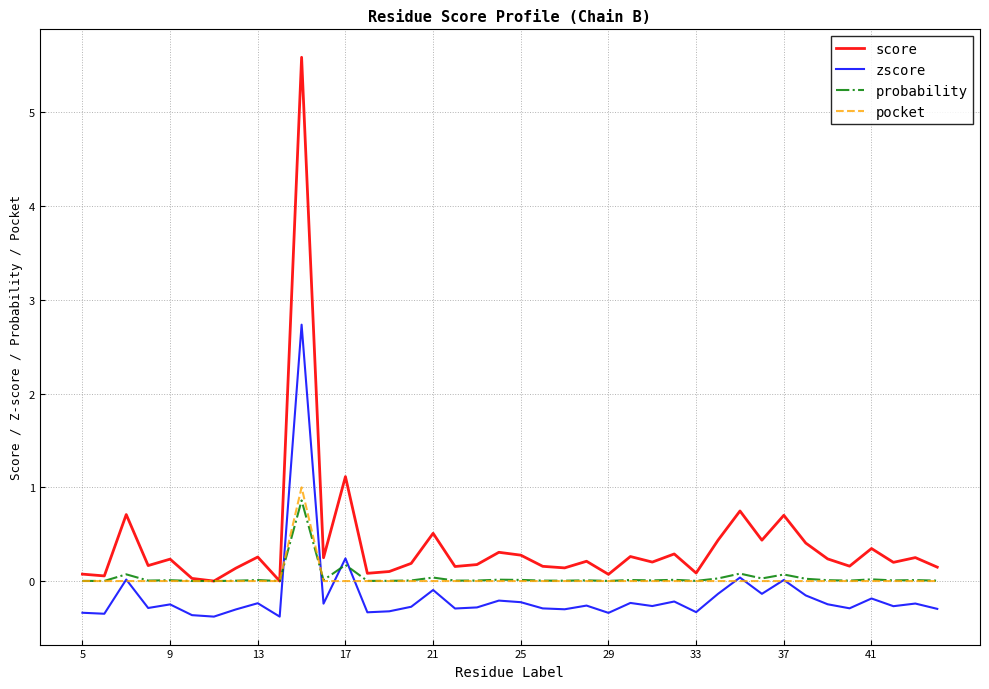

What is the minimum value shown in the chart?

-0.4